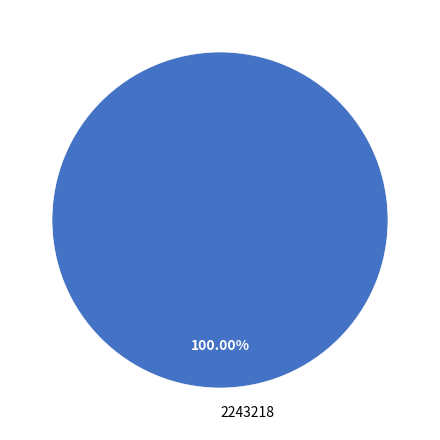

Is there any slice that represents more than half of the pie?

Yes